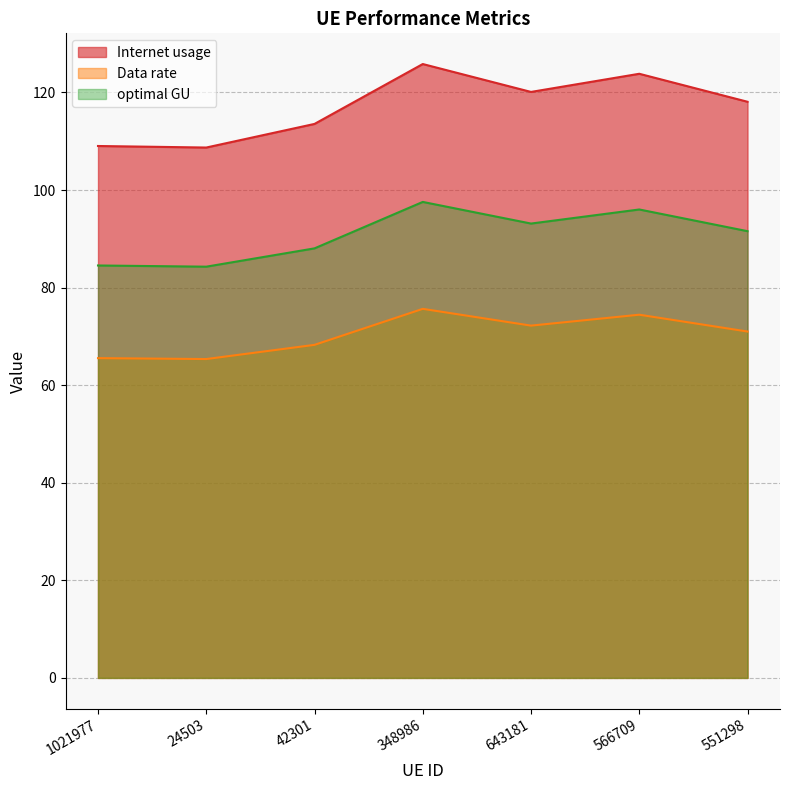

Is it true that optimal GU equals 41.3 at 1021977?

False